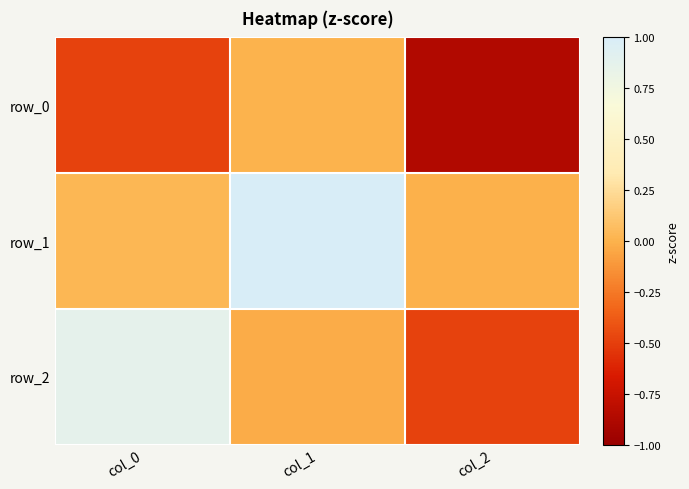

What is the sum of the row_1 values at col_1 and col_2?

1.0